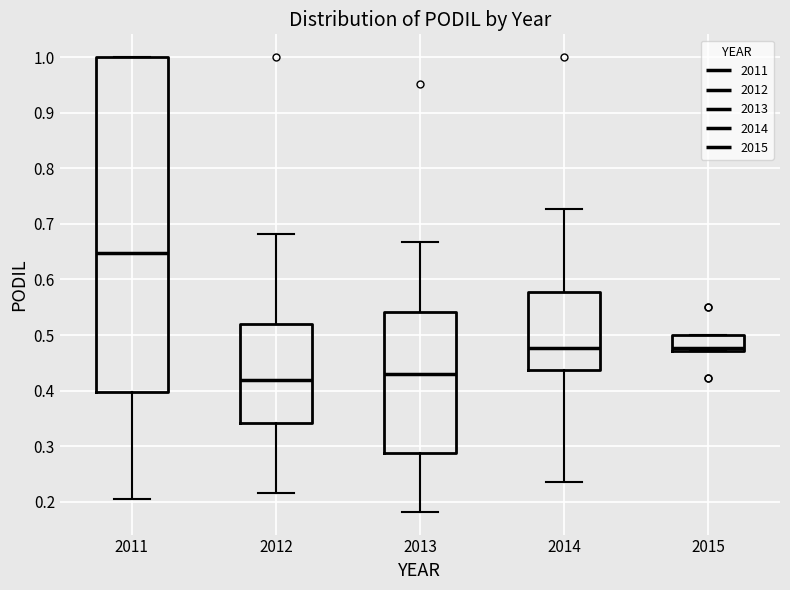

Reading left to right, transcribe this box plot: for each box, give where its median line is, the range the box spans, and where its two whiskers end, as read against the y-axis. The values are not printed on the chart, so give them approximately, as read against the axis.

2011: median 0.65, box 0.40 to 1.00, whiskers 0.21 to 1.00
2012: median 0.42, box 0.34 to 0.52, whiskers 0.22 to 0.68
2013: median 0.43, box 0.29 to 0.54, whiskers 0.18 to 0.67
2014: median 0.48, box 0.44 to 0.58, whiskers 0.24 to 0.73
2015: median 0.48, box 0.47 to 0.50, whiskers 0.47 to 0.50